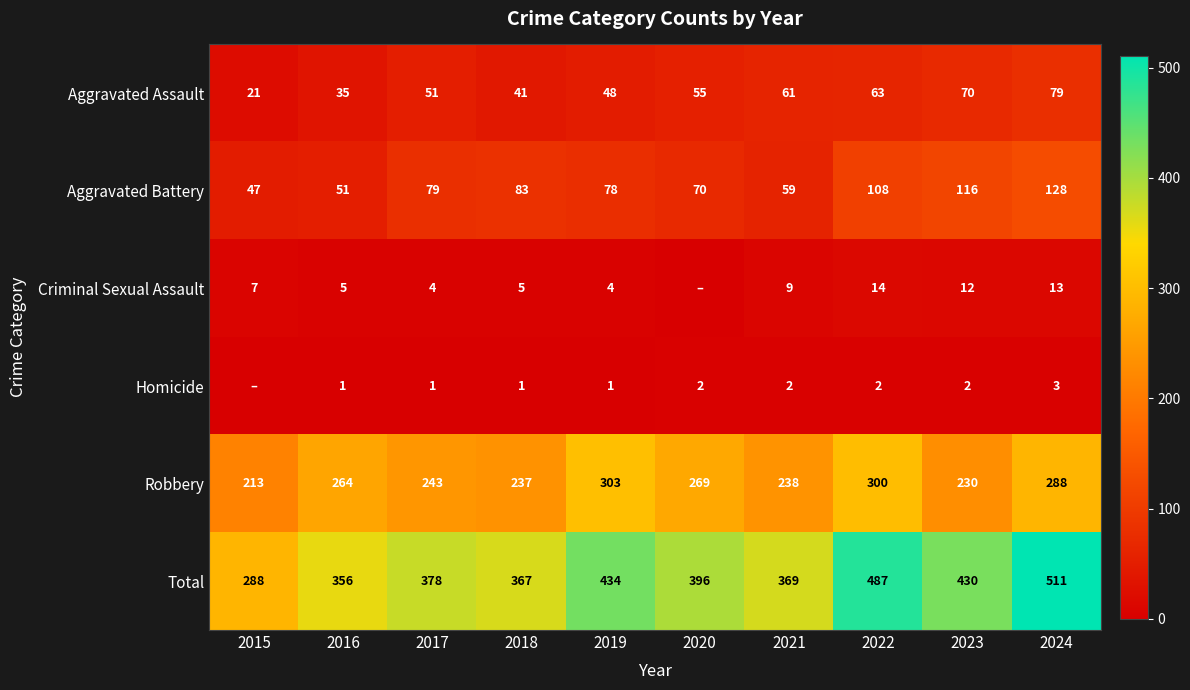

Read the Robbery value at 2023, to the nearest 10.

230